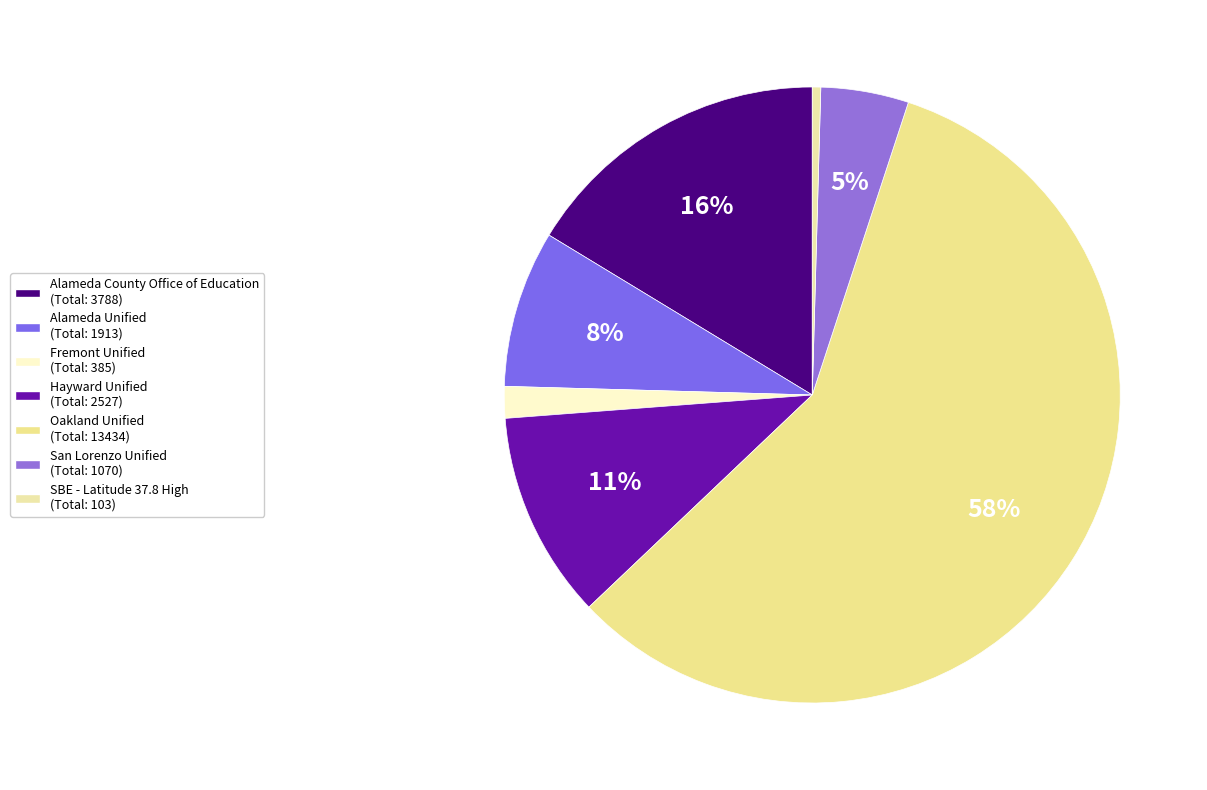

Rank the categories by value from highest to lowest.

Oakland Unified, Alameda County Office of Education, Hayward Unified, Alameda Unified, San Lorenzo Unified, Fremont Unified, SBE - Latitude 37.8 High